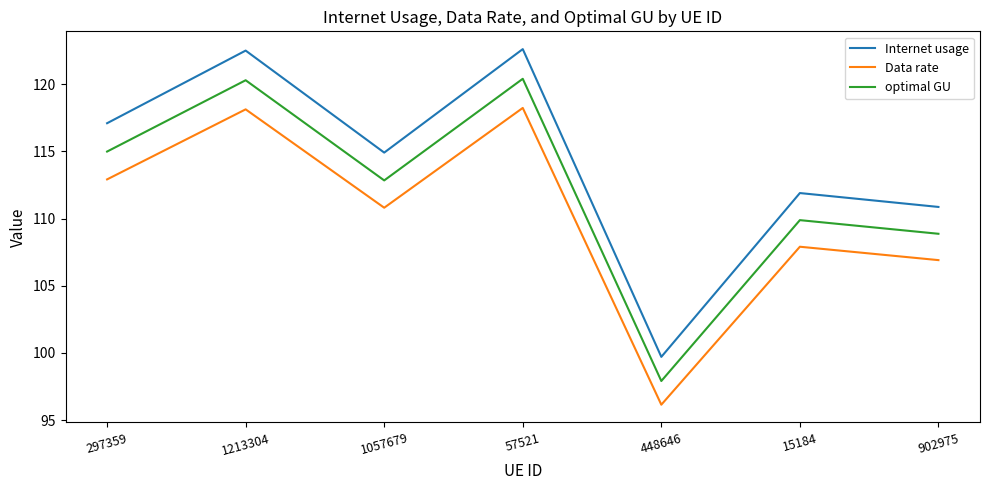

Where does the optimal GU series first go above 112?

297359